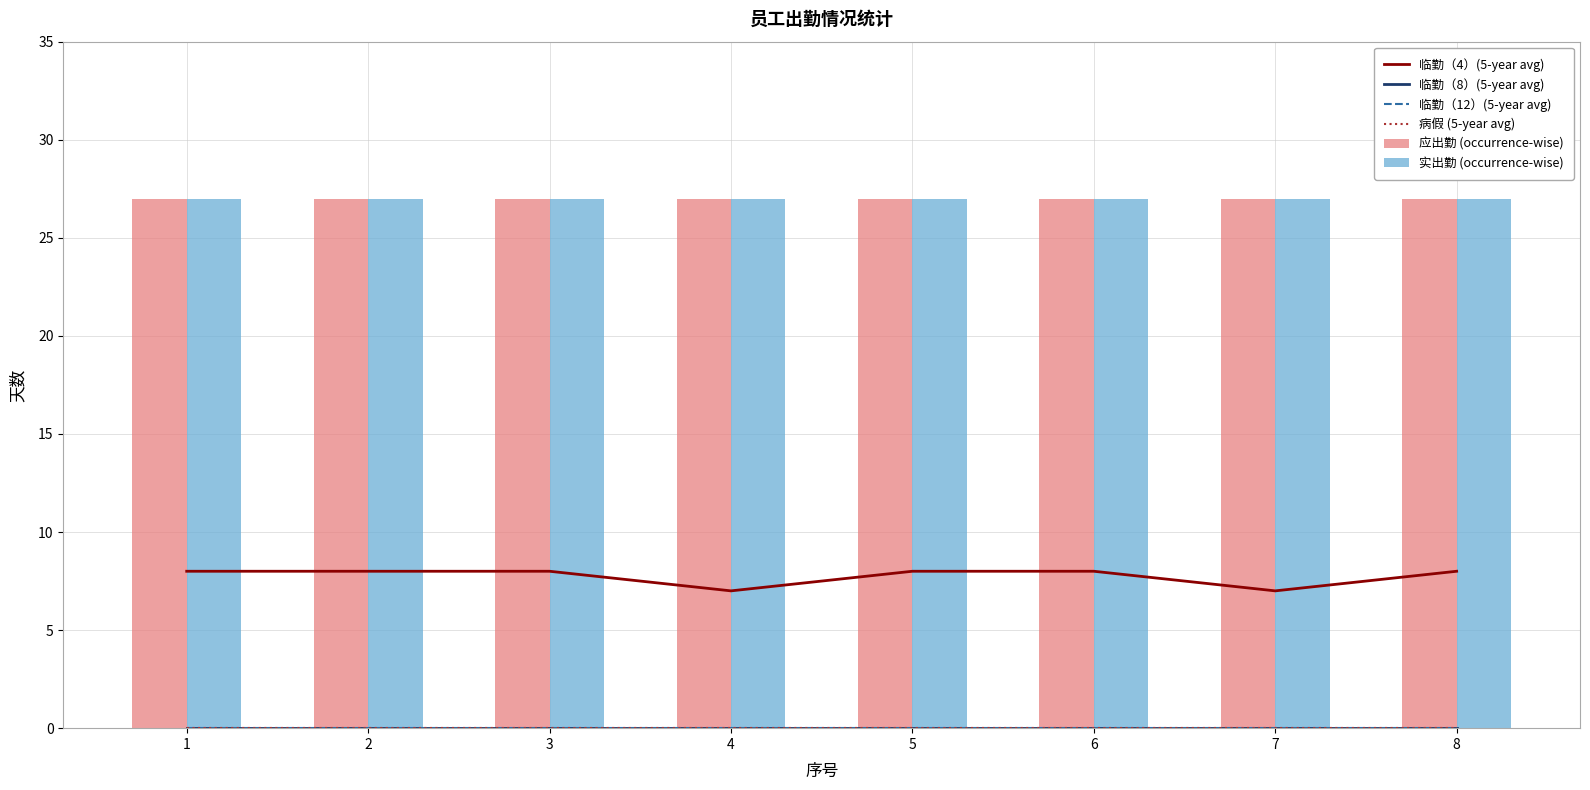

What is the approximate value of 临勤（4）(5-year avg) at 5?

8